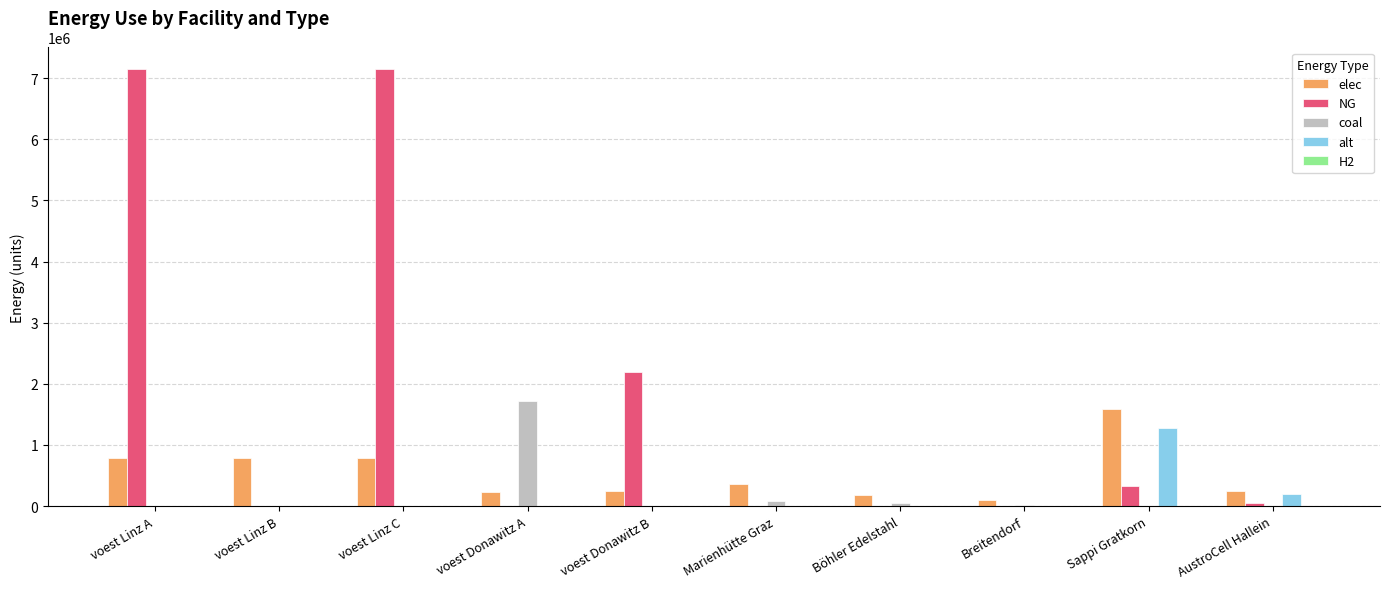

Does the chart contain stacked bars?

No